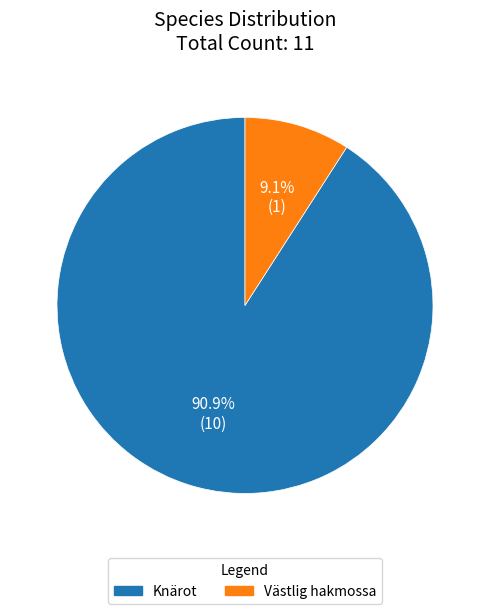

Does any single category account for the majority?

Yes